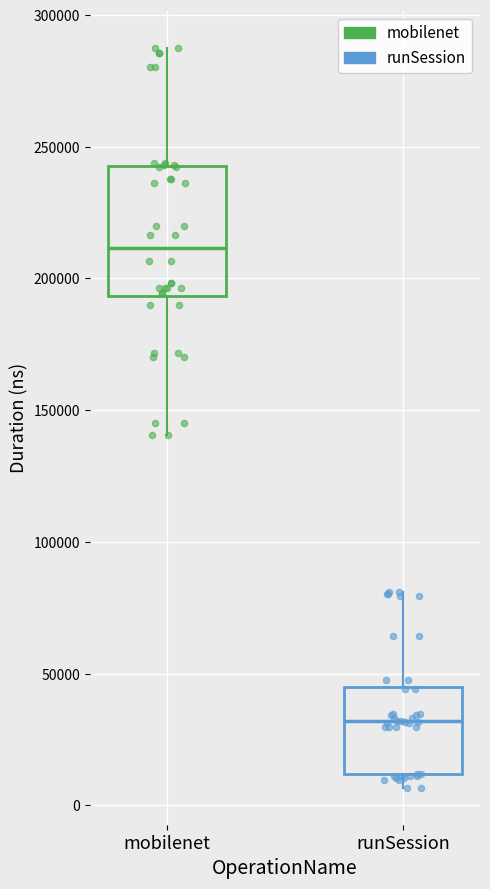

Reading left to right, read every box against the y-axis: the position of its median line, the range the box covers, and the ends of its whiskers. The values are not printed on the chart, so give them approximately, as read against the axis.

mobilenet: median 210000, box 195000 to 245000, whiskers 140000 to 285000
runSession: median 30000, box 10000 to 45000, whiskers 5000 to 80000